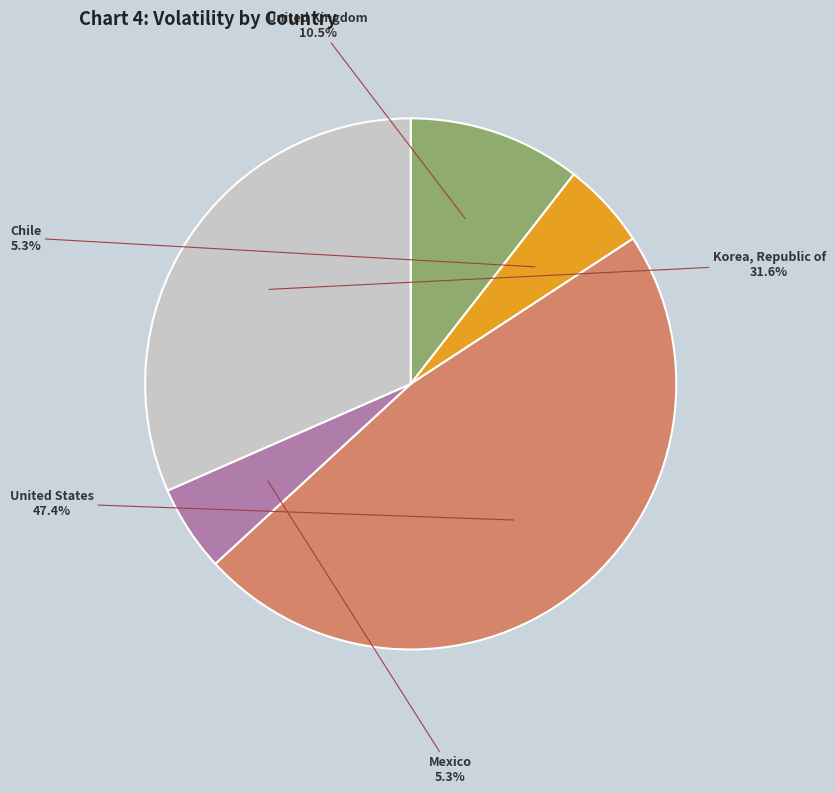

How many segments does this pie chart have?

5